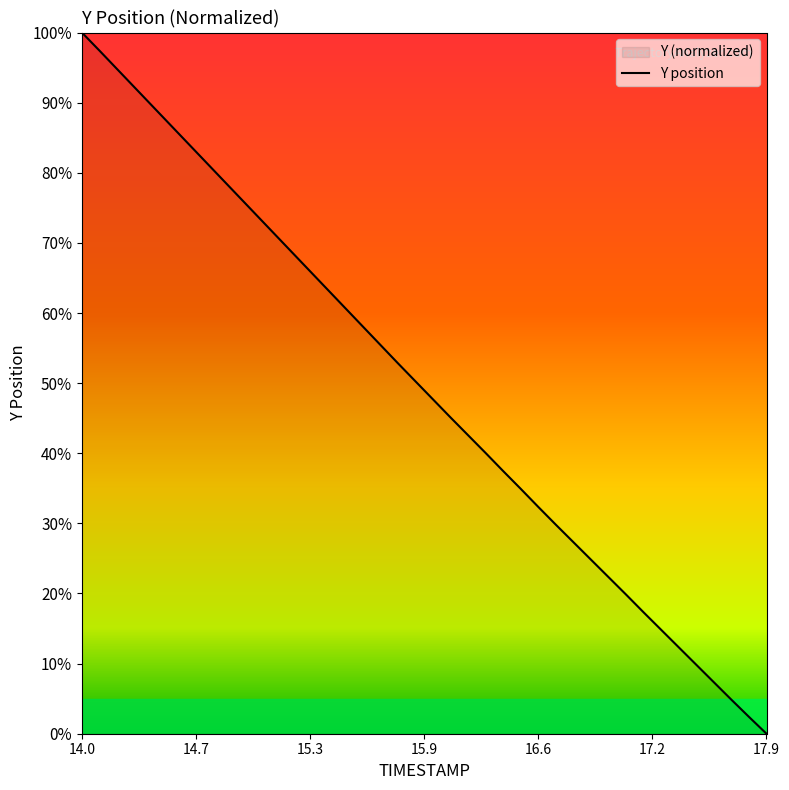

What is the difference between the maximum and minimum values?

100.0